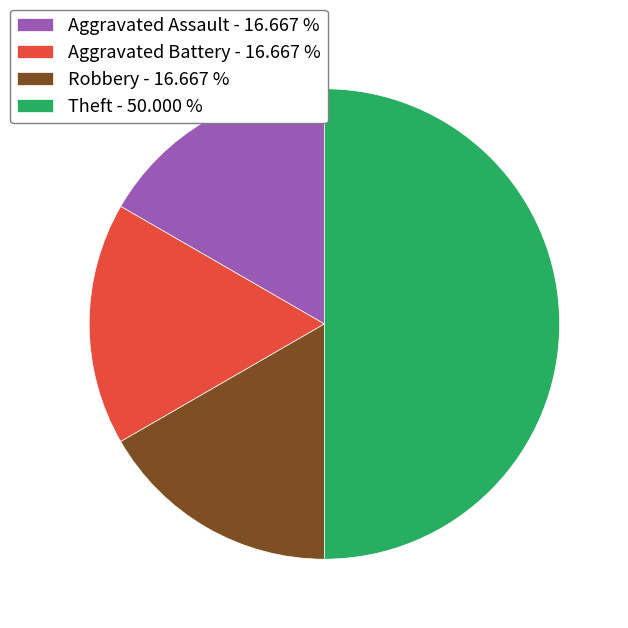

Is the sum of Aggravated Battery - 16.667 % and Aggravated Assault - 16.667 % greater than half?

No